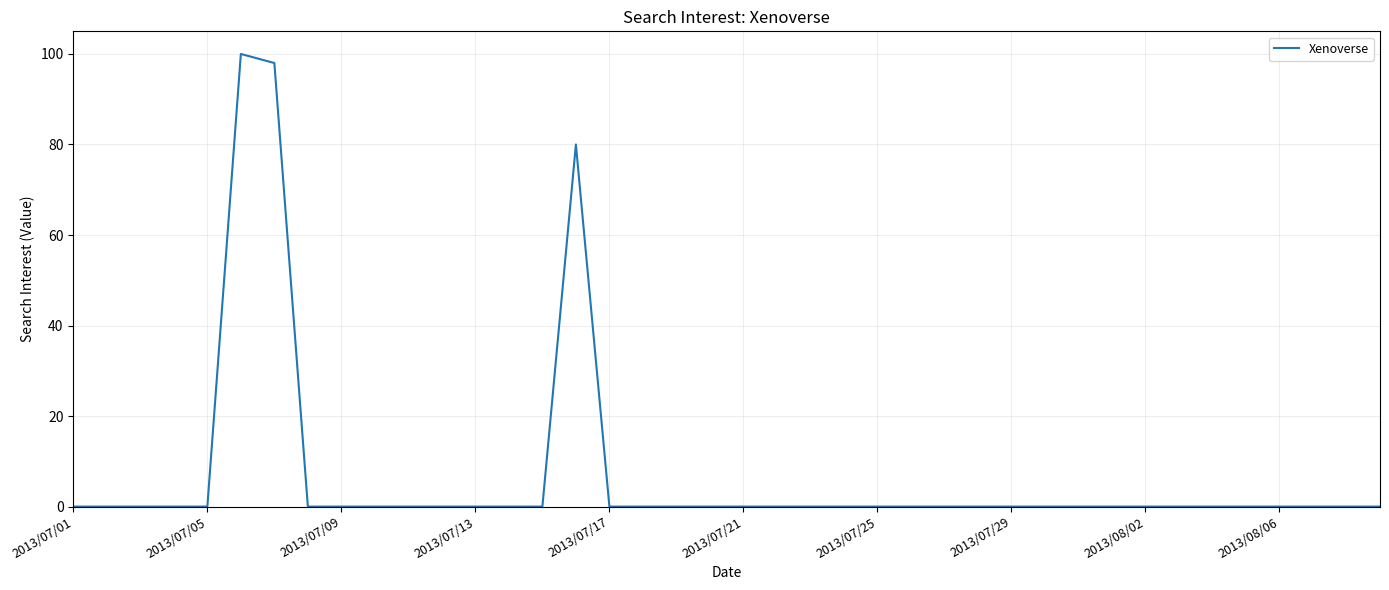

How many lines are shown in the chart?

1